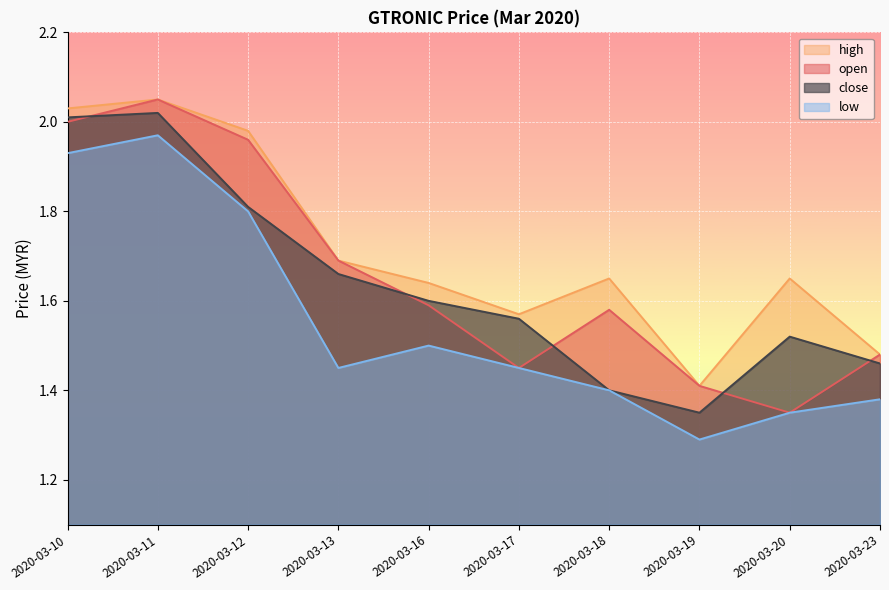

What is the sum of the high values at 2020-03-20 and 2020-03-12?

3.6